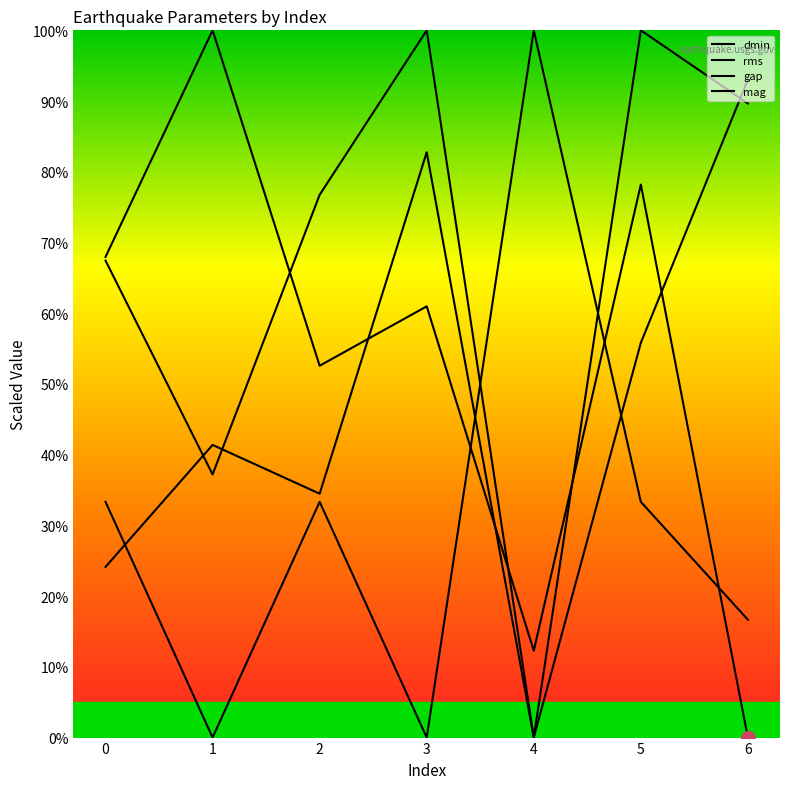

What is the sum of the mag values at 3 and 4?

100.0